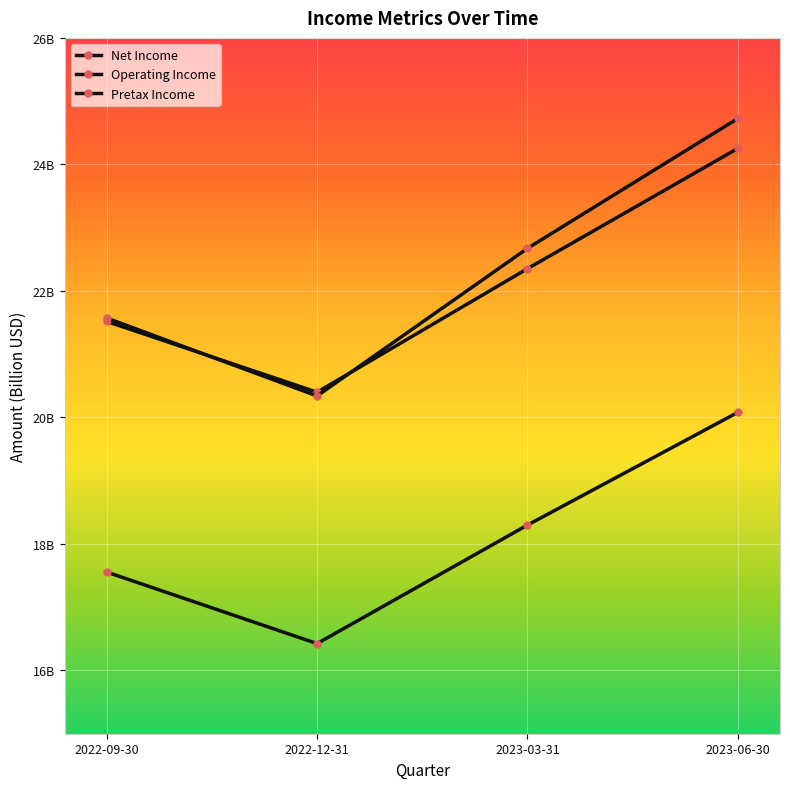

What is the lowest value of the Pretax Income series?

20.3